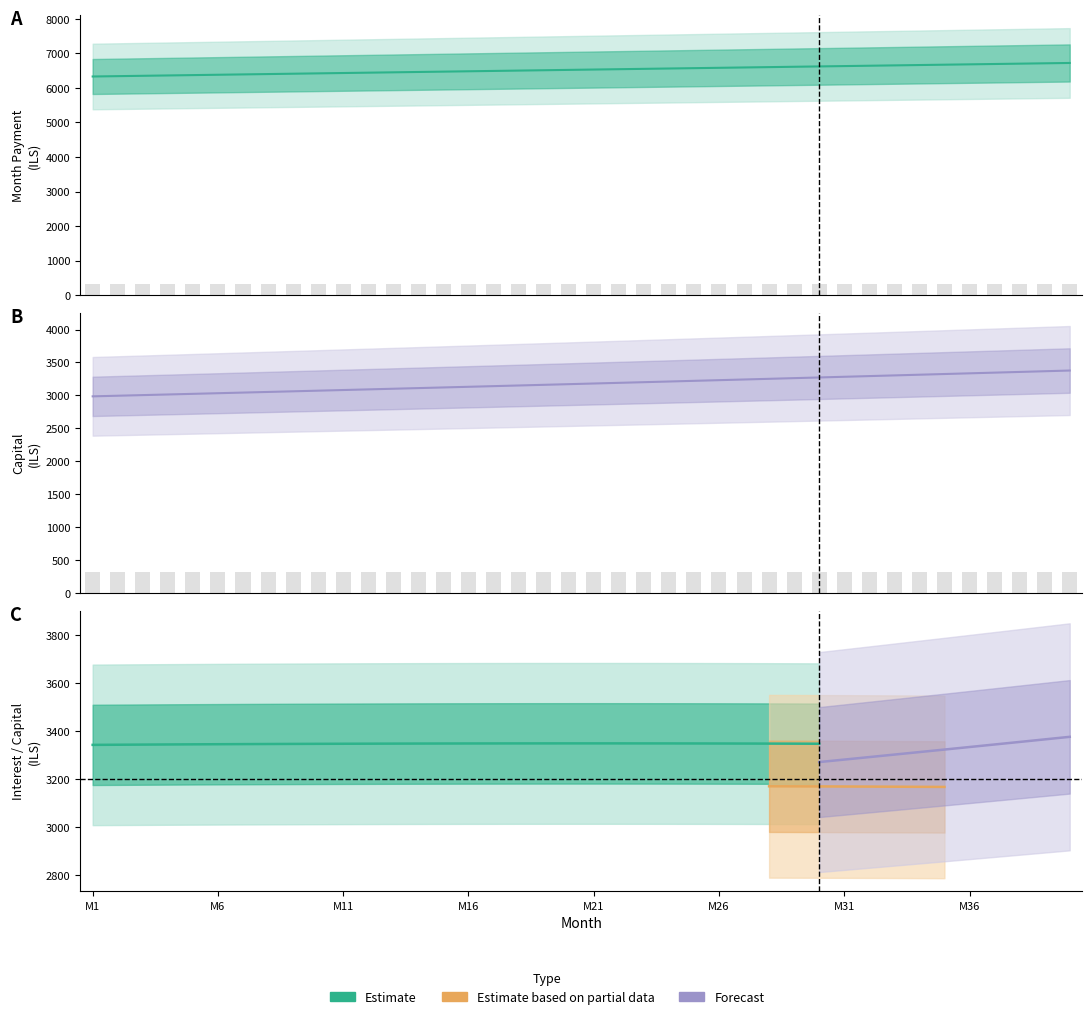

What is the value of the capital bar at the 35th from the left?

3324.4